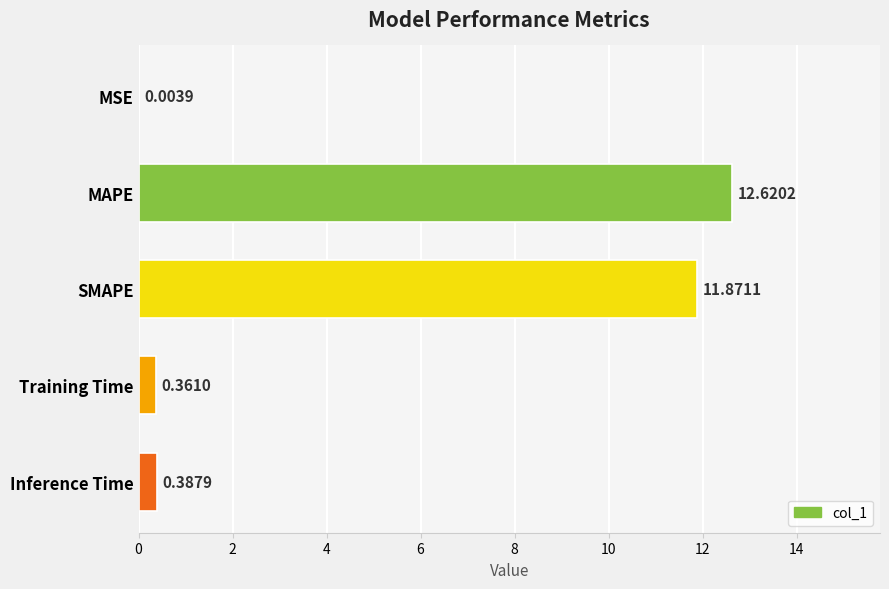

What is the sum of all values?

25.2